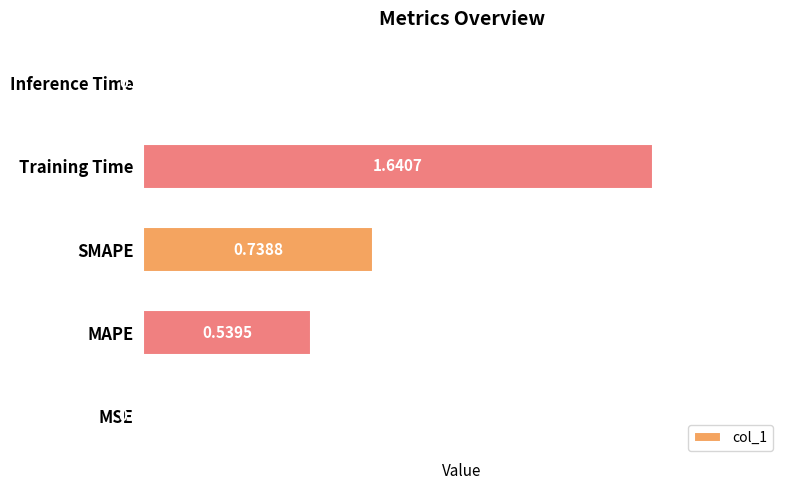

At which label is the value closest to 0?

MSE